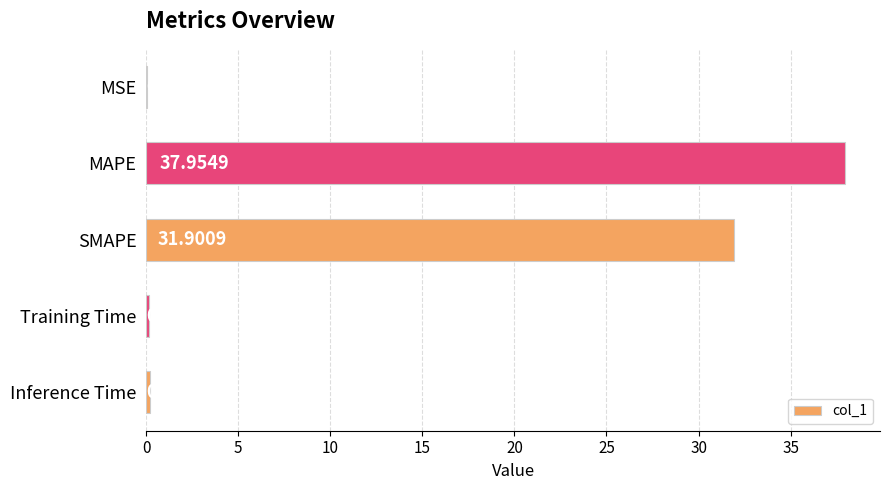

What is the sum of all values?

70.3